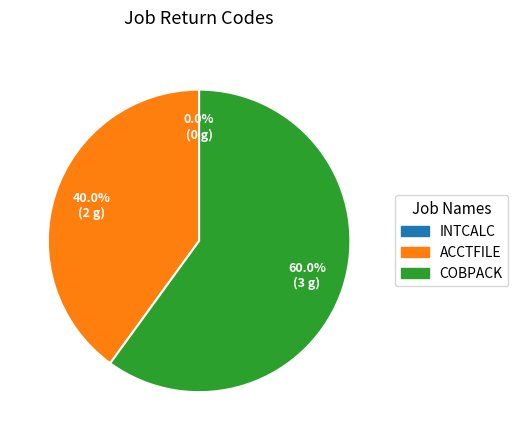

To the nearest percent, what is the difference between the INTCALC and COBPACK slice percentages?

60%